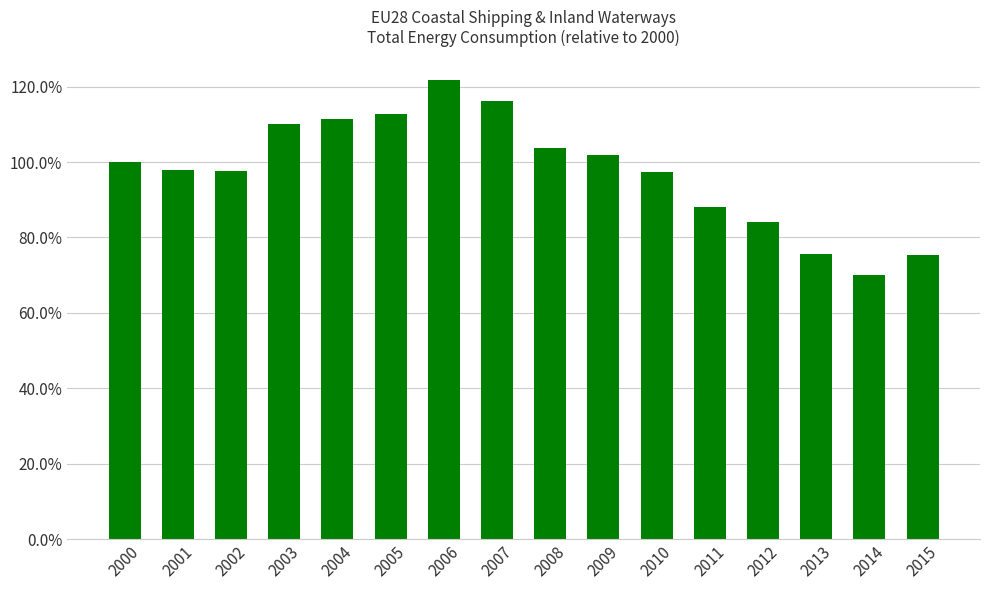

Does the chart contain any negative values?

No